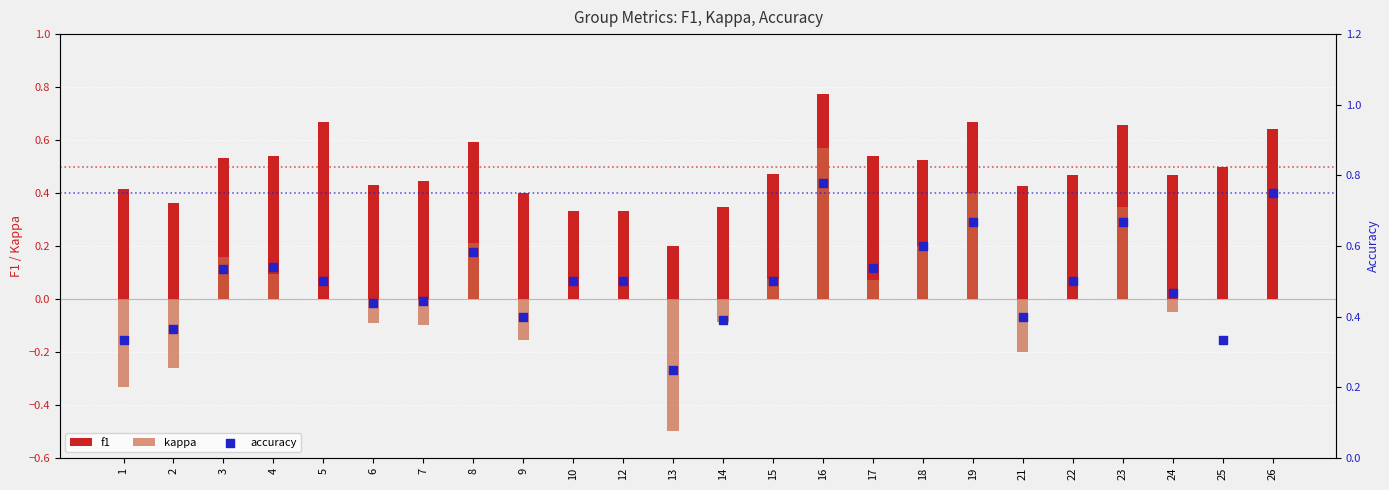

At how many categories does at least one series exceed 0?

24